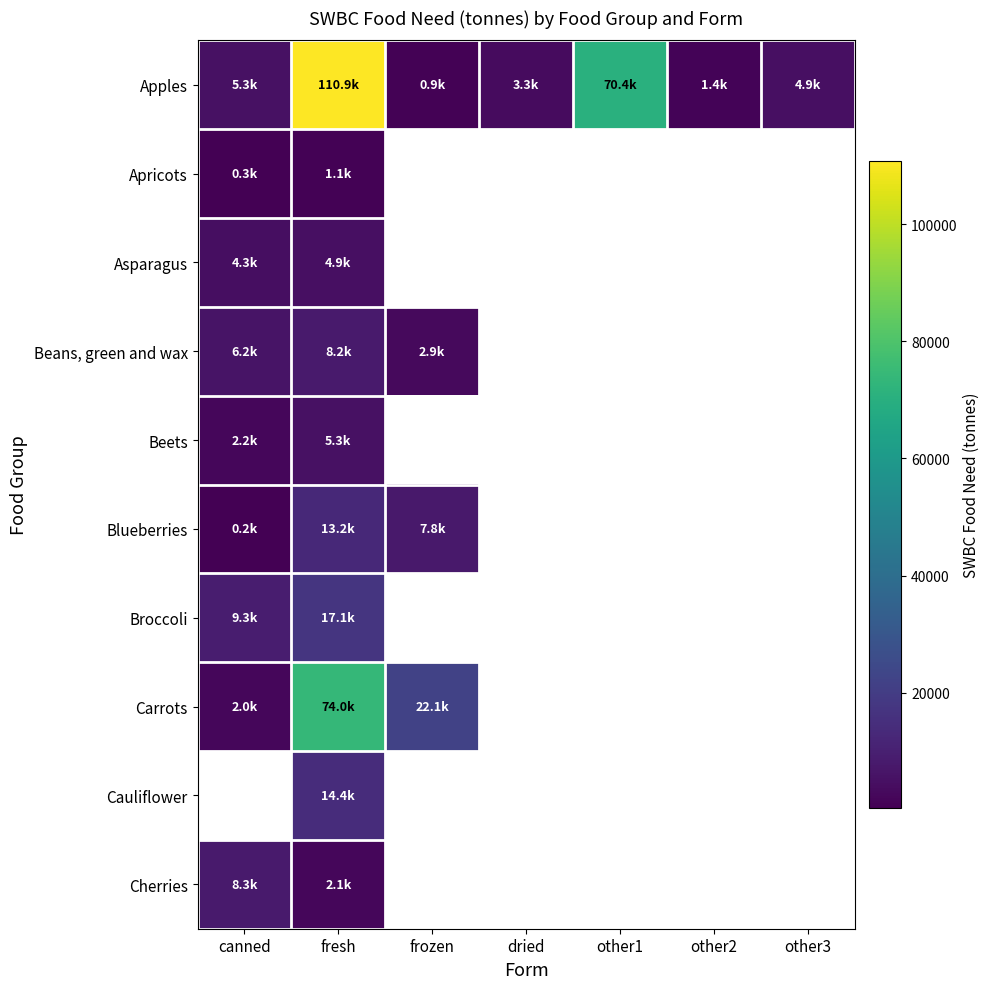

Between other1 and other3, which series saw the biggest shift?

Apples